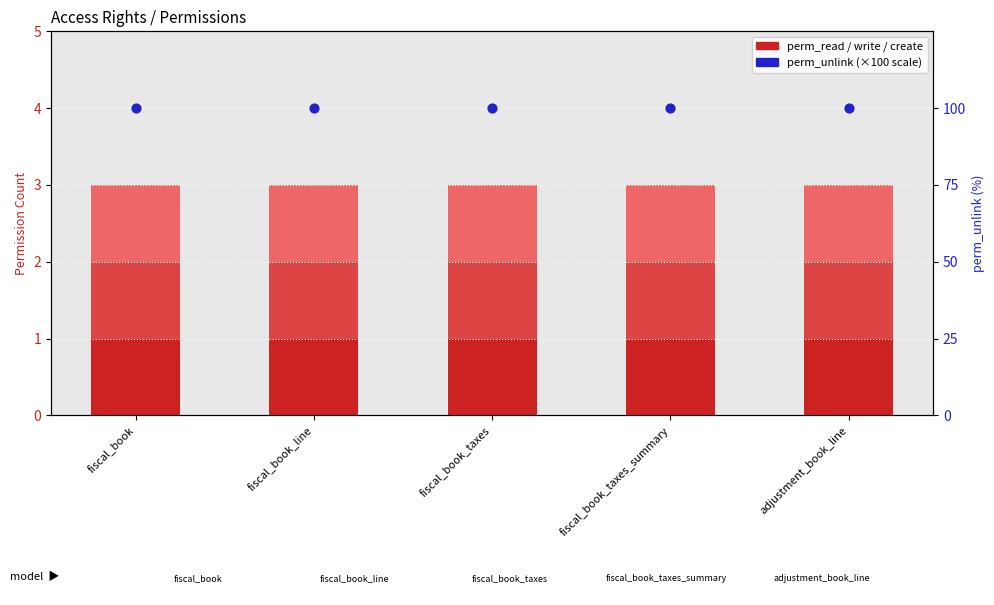

Which series has the largest total across all categories?

perm_unlink (×100)